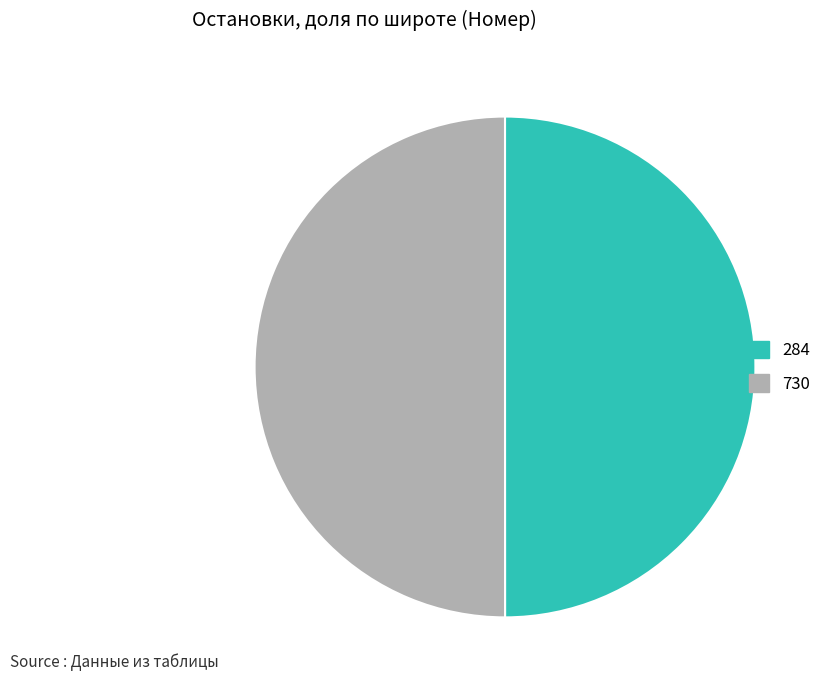

Is the sum of 284 and 730 greater than half?

Yes